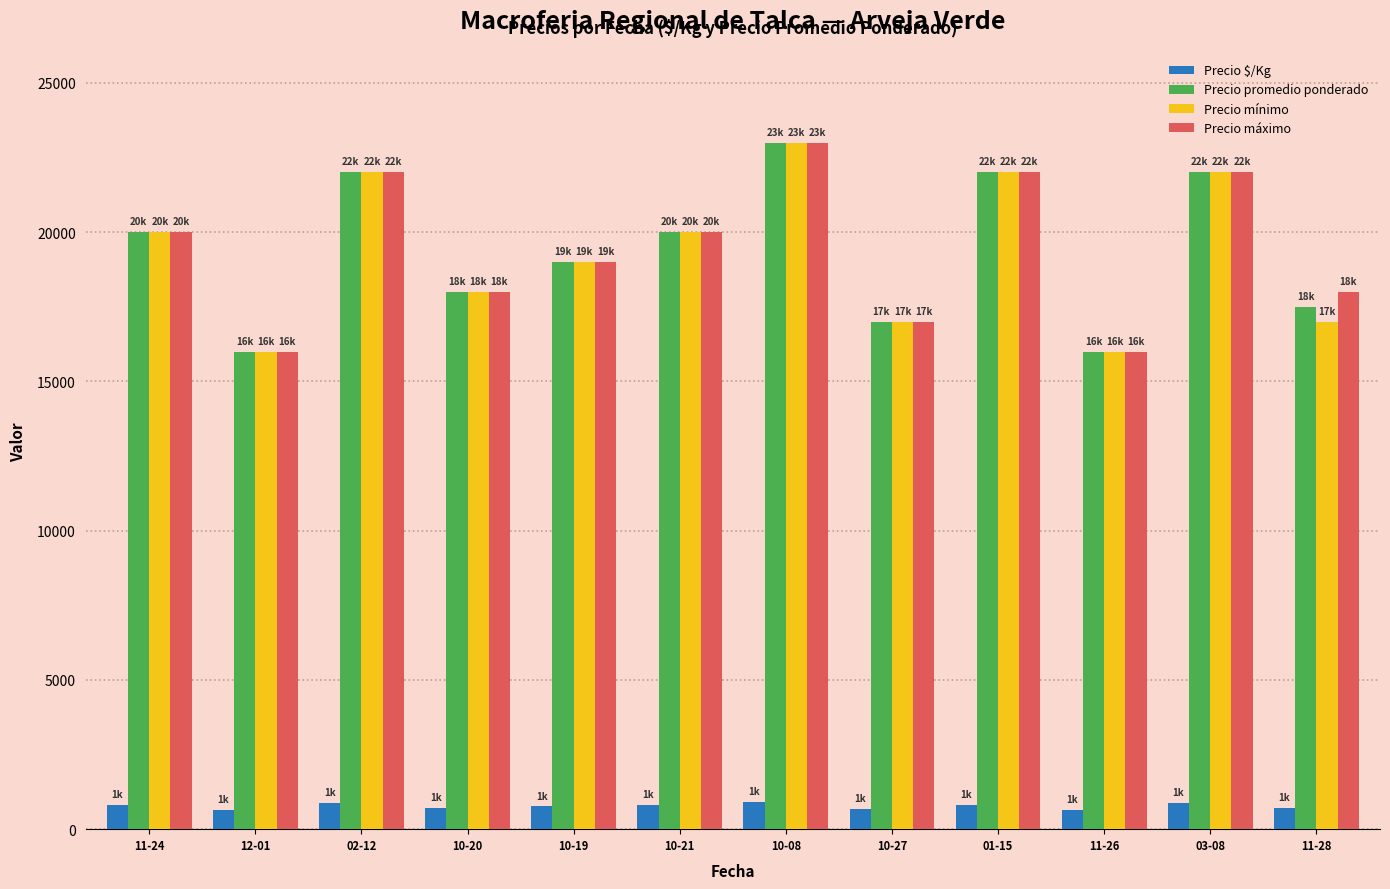

What is the value of the Precio mínimo bar at the 7th from the left?

23000